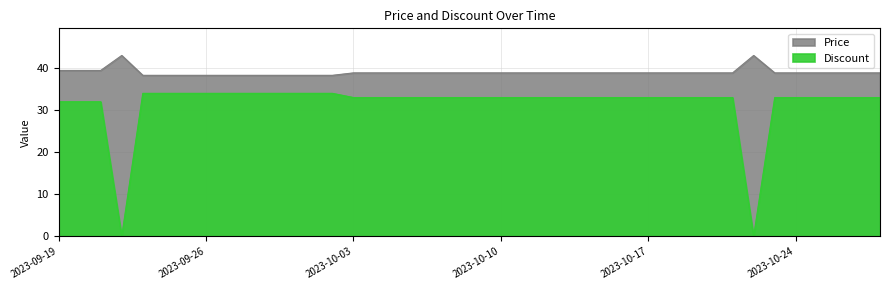

At which category does the chart reach its peak across all series?

2023-09-22